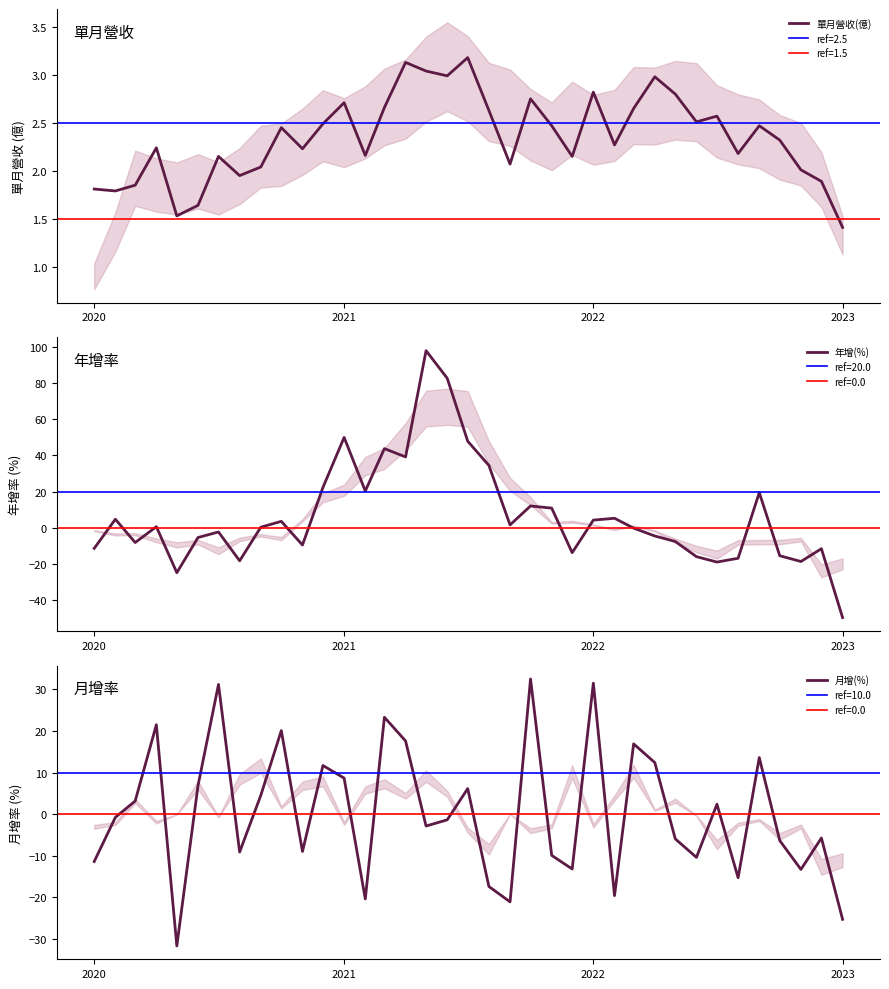

Which series ends up on top after the final intersection of 月增(%) and 年增(%)?

月增(%)